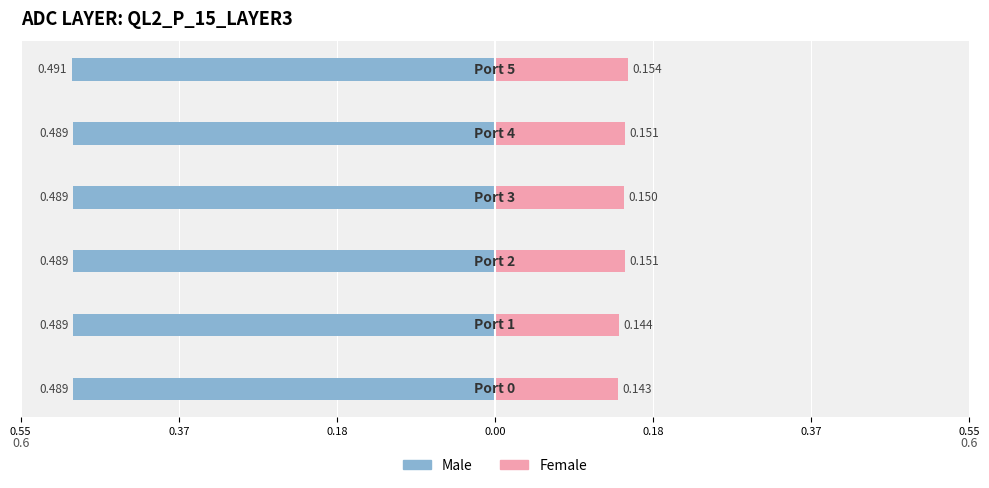

The Female series shows 0.1 at 0.00. True or false?

False